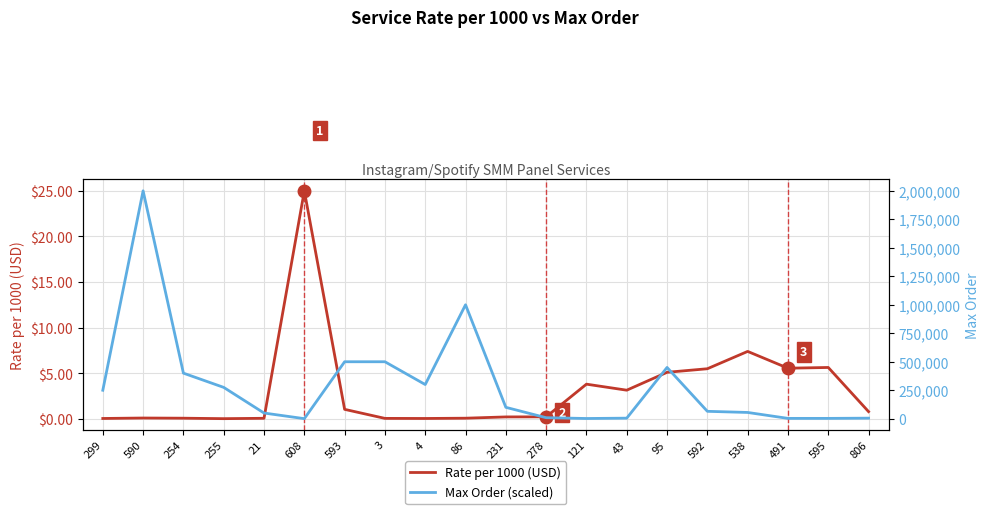

What is the label of the 11th point from the right?

86